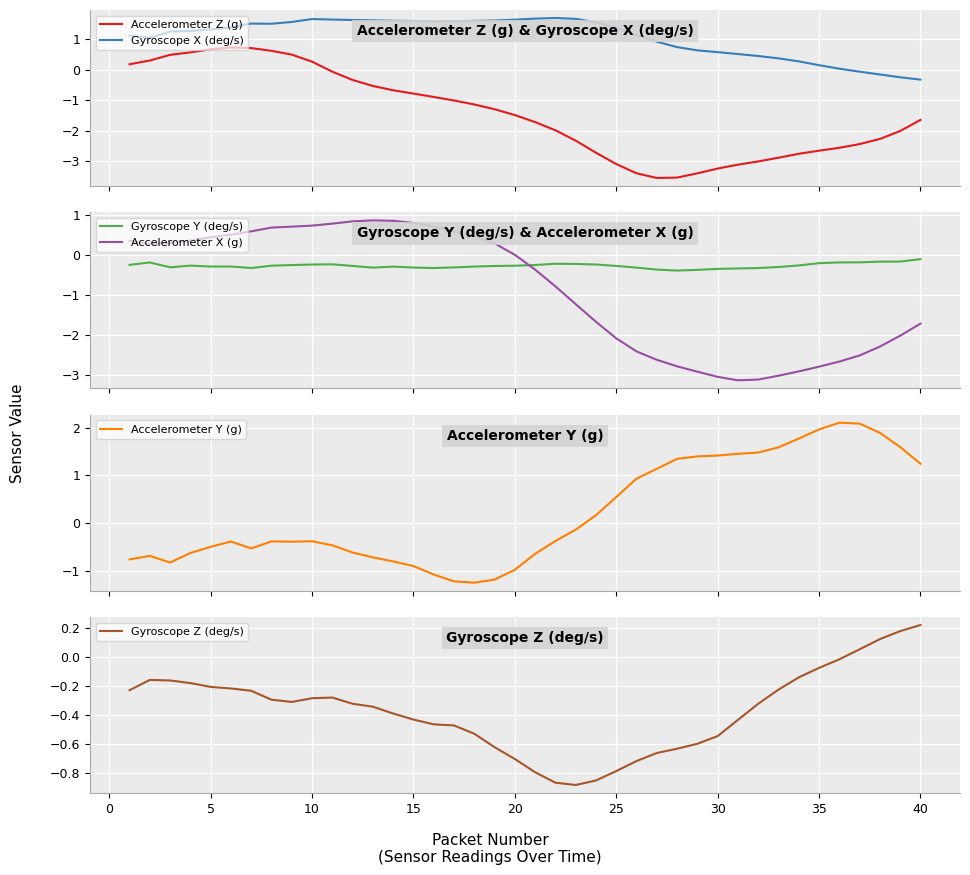

How many values in Gyroscope X (deg/s) are above zero?

36